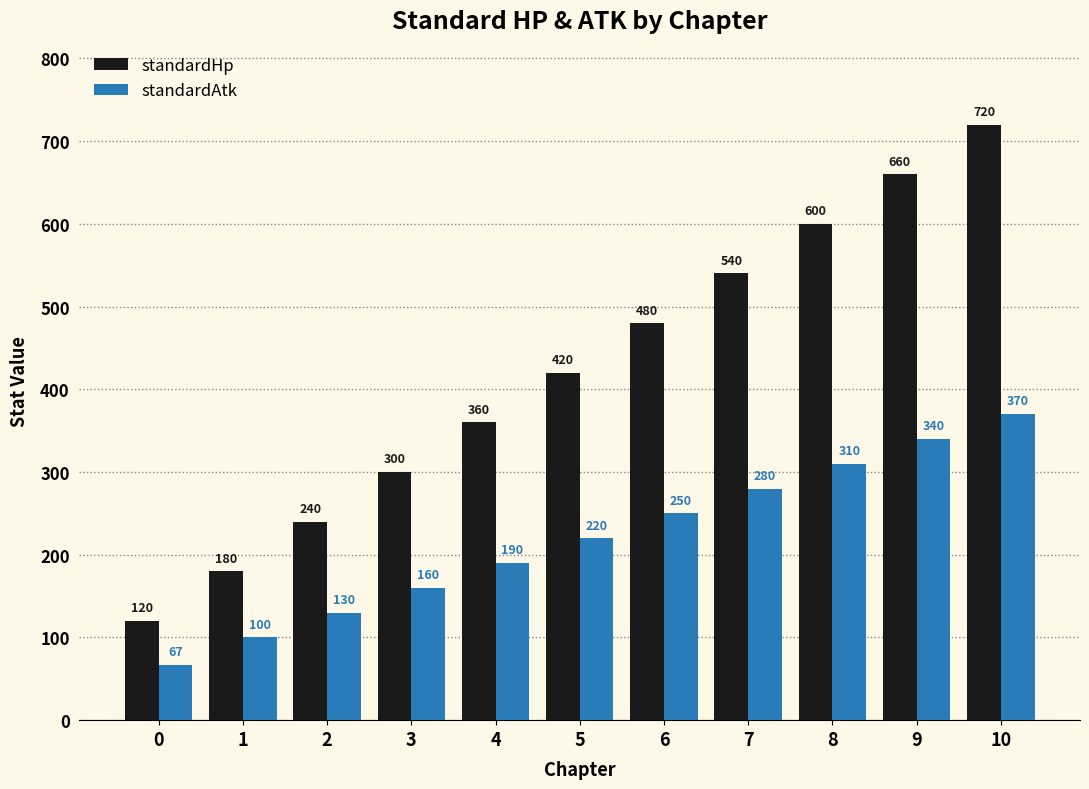

What are all the series names shown in the legend?

standardHp, standardAtk